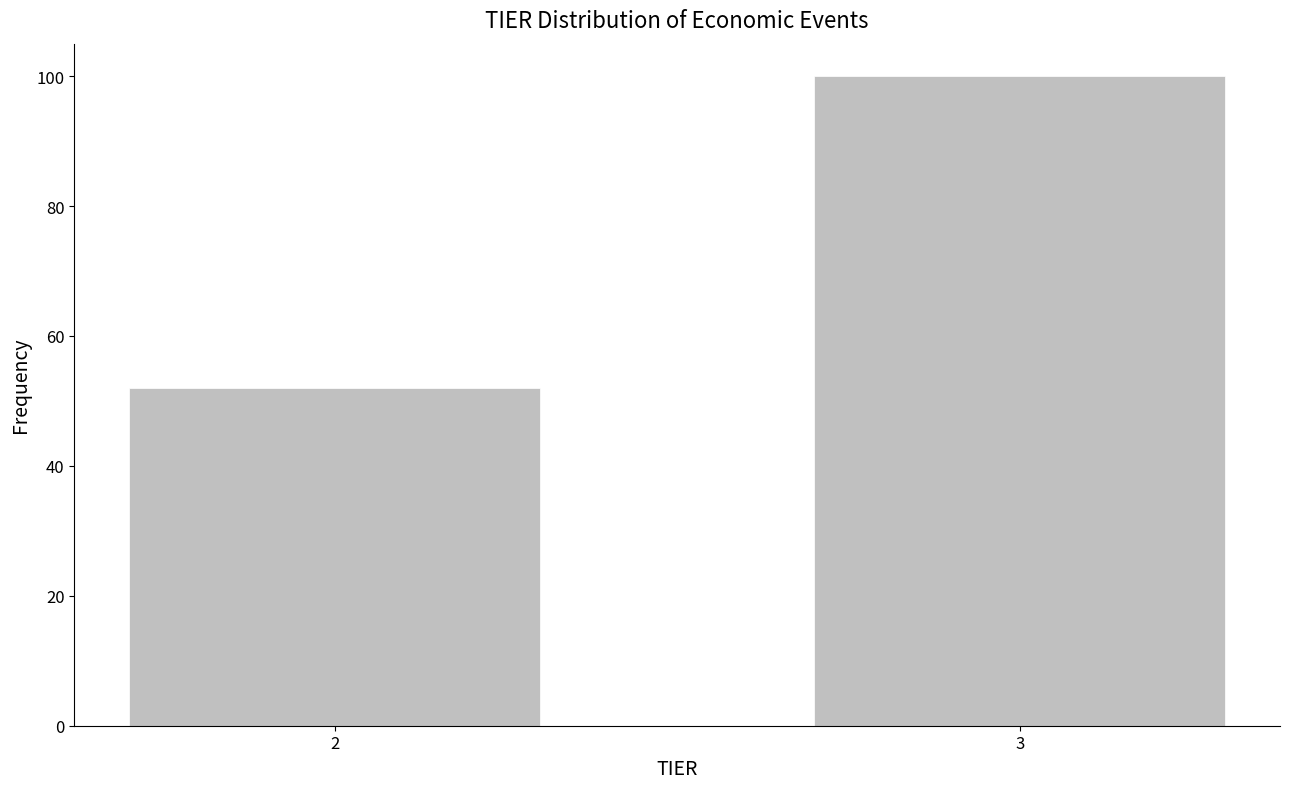

Reading left to right, transcribe all the data shown in this chart.

2=52	3=100